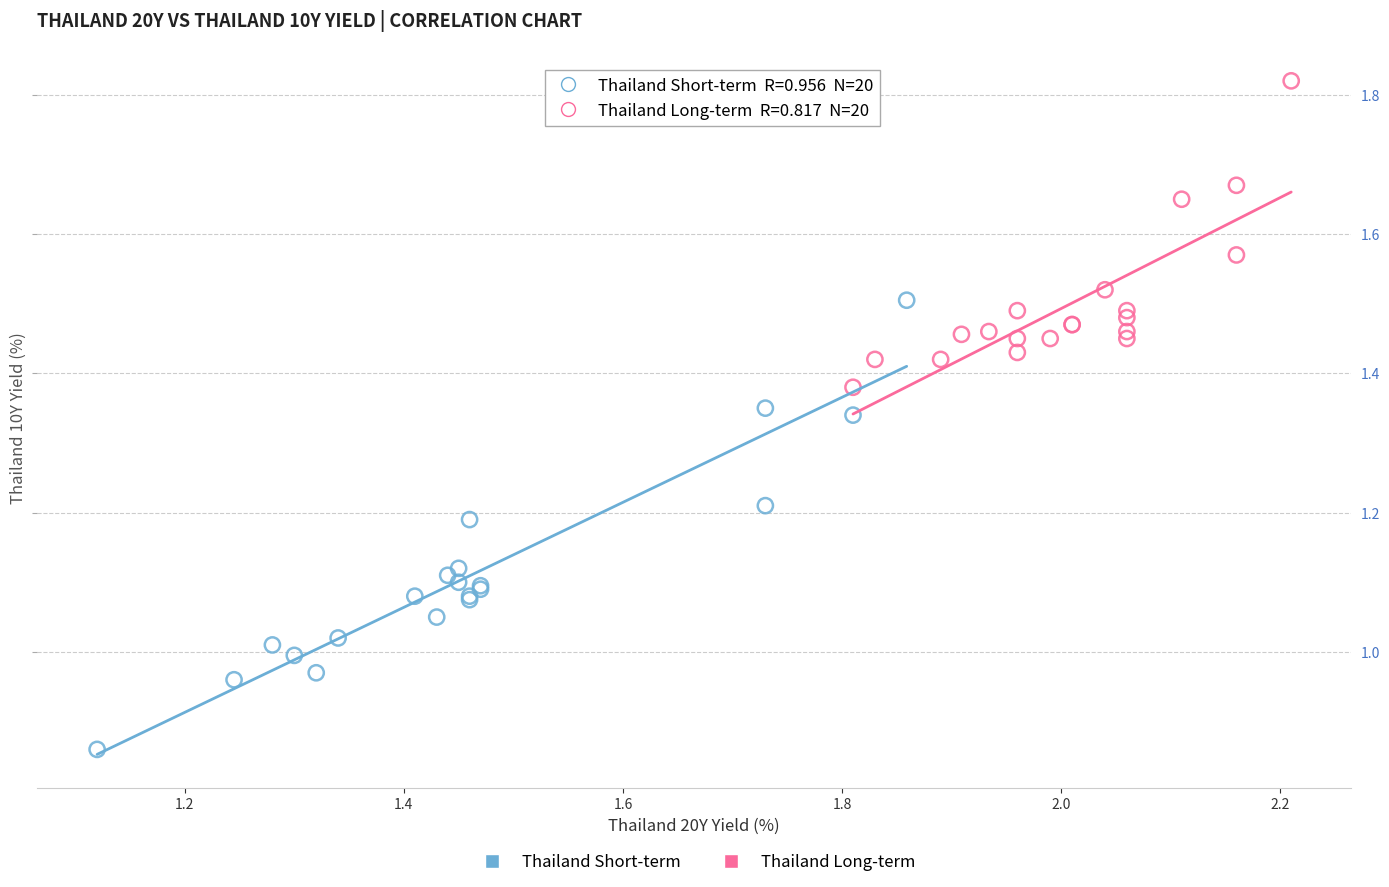

Which series reaches the maximum Y coordinate?

Thailand Long-term